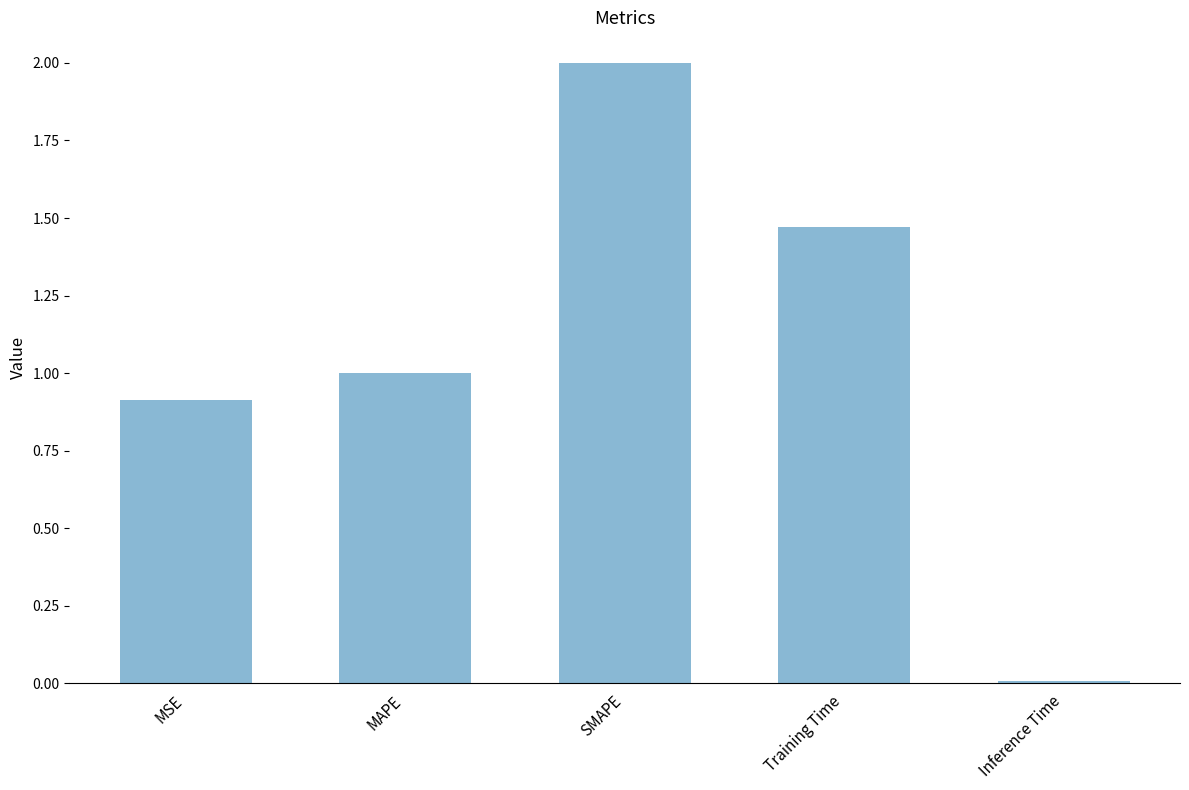

List the labels in order of value, smallest first.

Inference Time, MSE, MAPE, Training Time, SMAPE